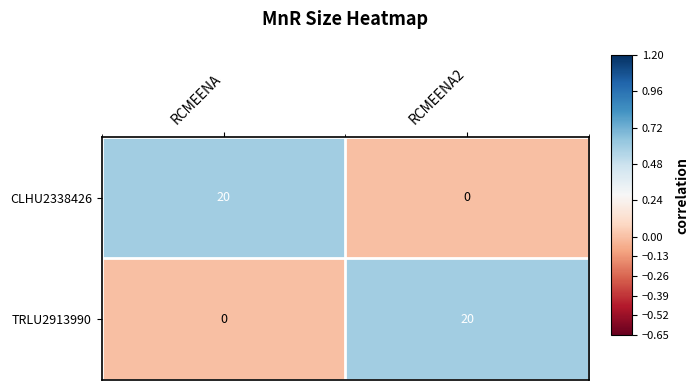

Rank the categories by CLHU2338426 value from highest to lowest.

RCMEENA, RCMEENA2